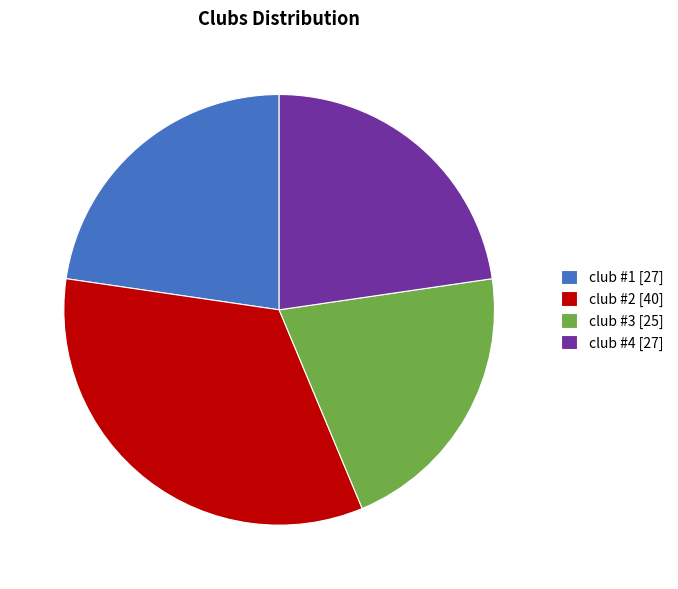

Is there any slice that represents more than half of the pie?

No